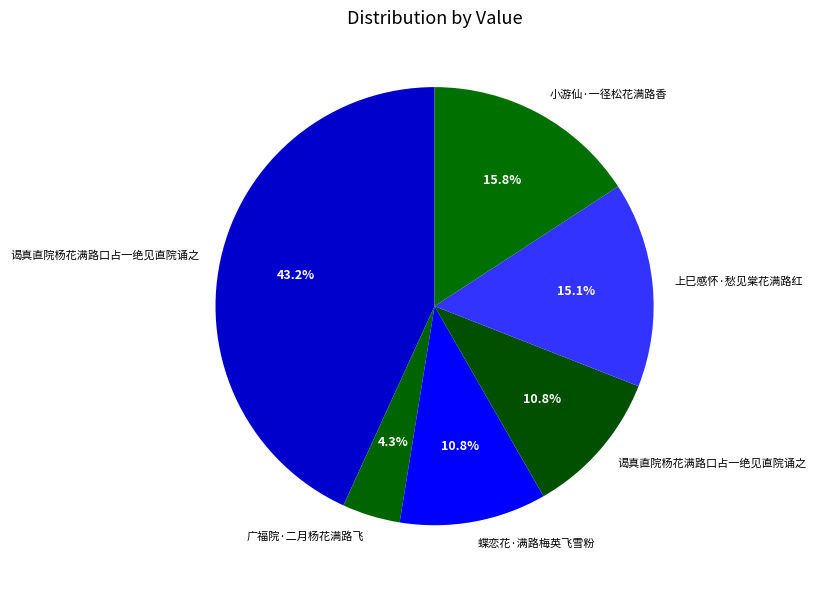

Which slice is the largest?

谒真直院杨花满路口占一绝见直院诵之